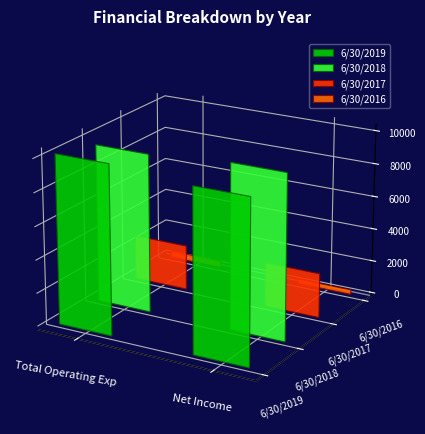

The 6/30/2018 series shows -16823.9 at Total Operating Expenses. True or false?

False